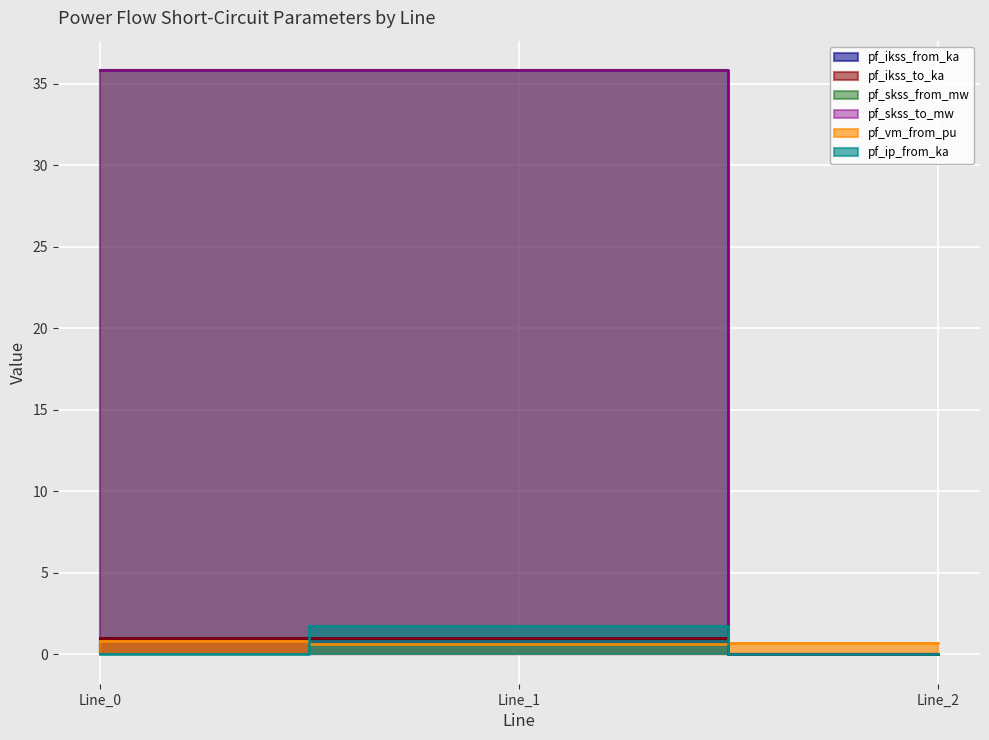

The pf_ikss_from_ka series shows -0.5 at Line_2. True or false?

False